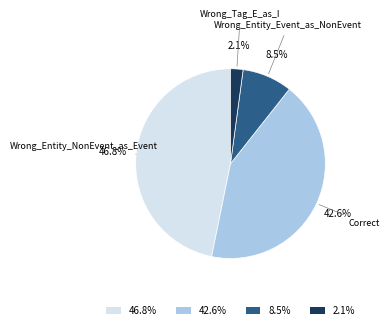

Rank the categories by value from lowest to highest.

Wrong_Tag_E_as_I, Wrong_Entity_Event_as_NonEvent, Correct, Wrong_Entity_NonEvent_as_Event